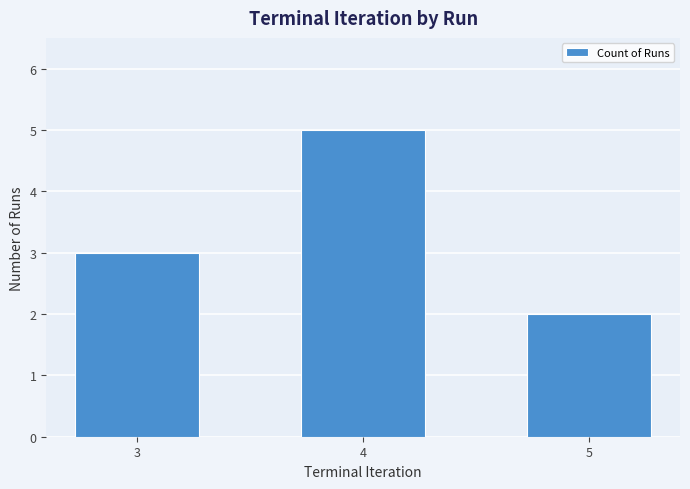

What is the difference between the values at 5 and 3?

1